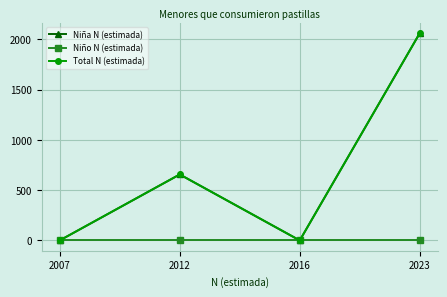

Which label corresponds to the smallest value in the chart?

2007